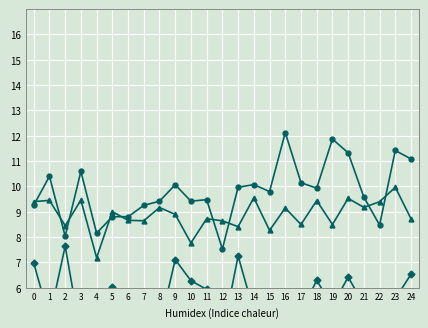

What is the difference between the second highest and second lowest values in the average scores series?

3.1